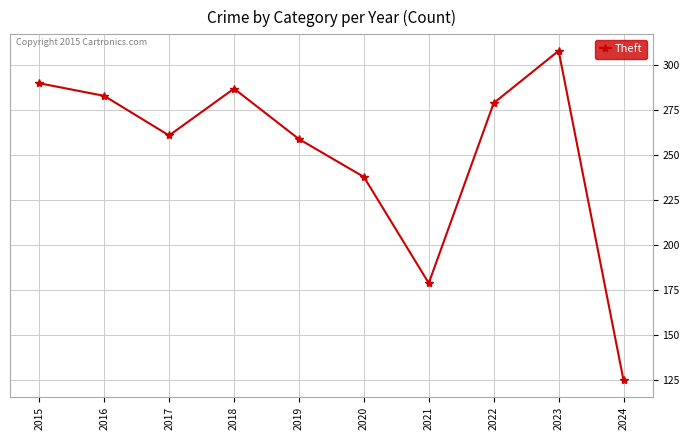

Which has a higher value, 2015 or 2019?

2015